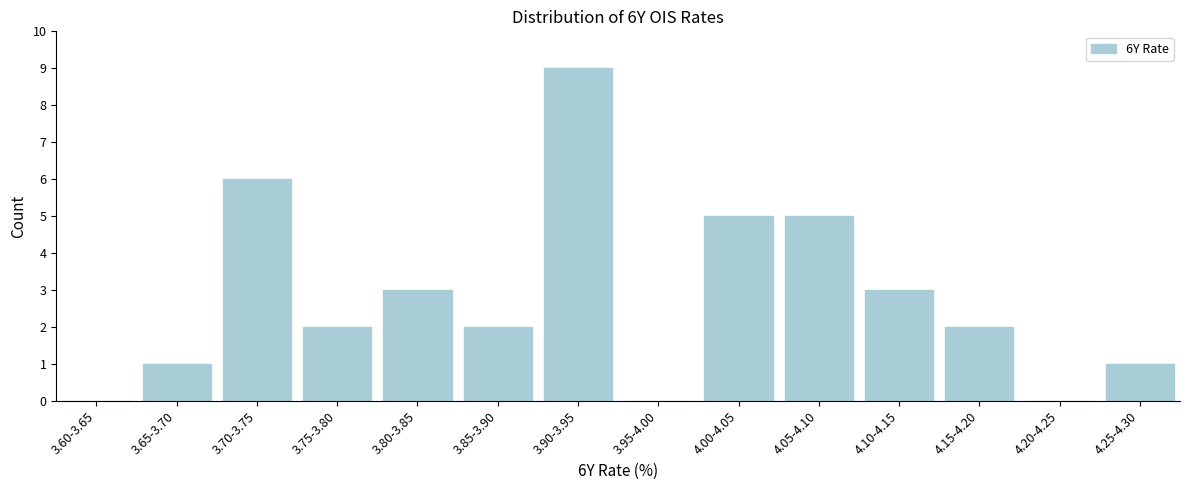

Reading left to right, extract all data points from this chart.

3.60-3.65=0	3.65-3.70=1	3.70-3.75=6	3.75-3.80=2	3.80-3.85=3	3.85-3.90=2	3.90-3.95=9	3.95-4.00=0	4.00-4.05=5	4.05-4.10=5	4.10-4.15=3	4.15-4.20=2	4.20-4.25=0	4.25-4.30=1